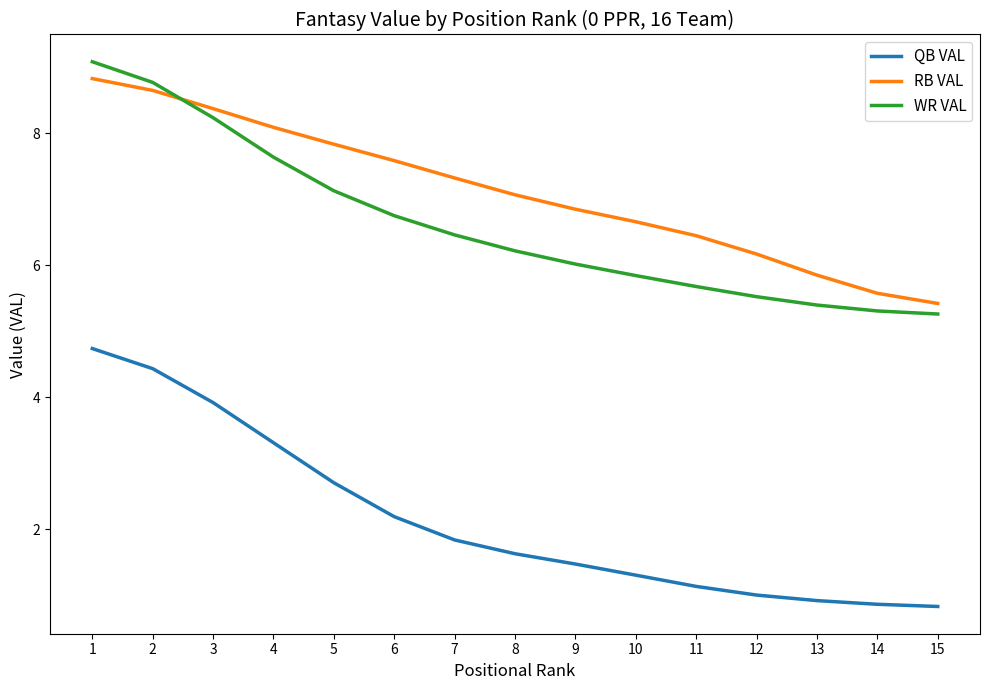

Which series has the widest spread of values?

QB VAL